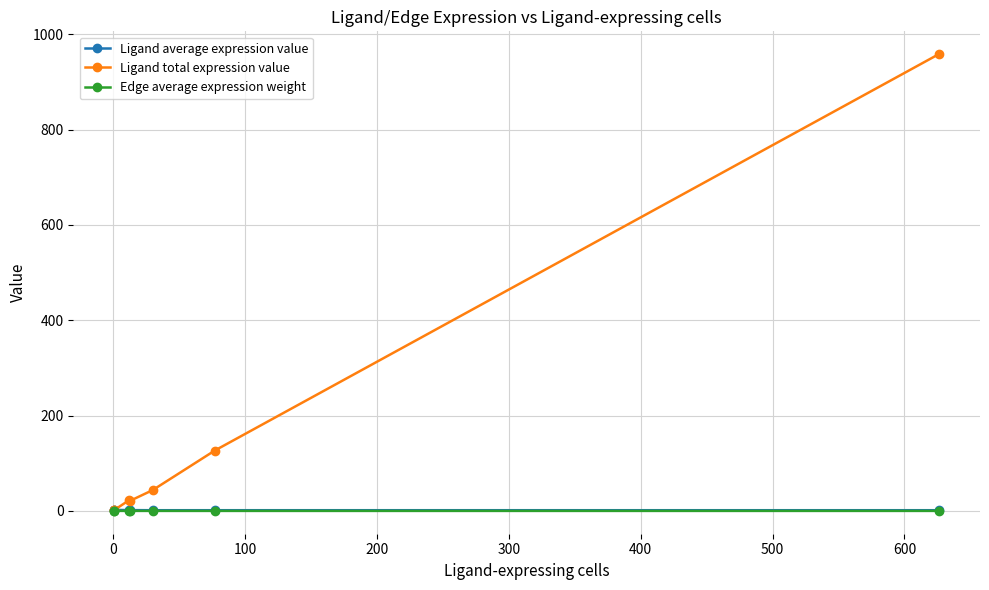

Does the chart display data point markers on the line(s)?

Yes